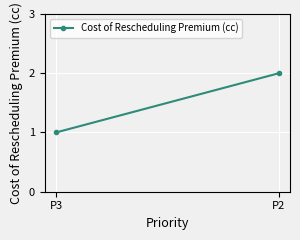

True or false: the data shows 1 at P2.

False